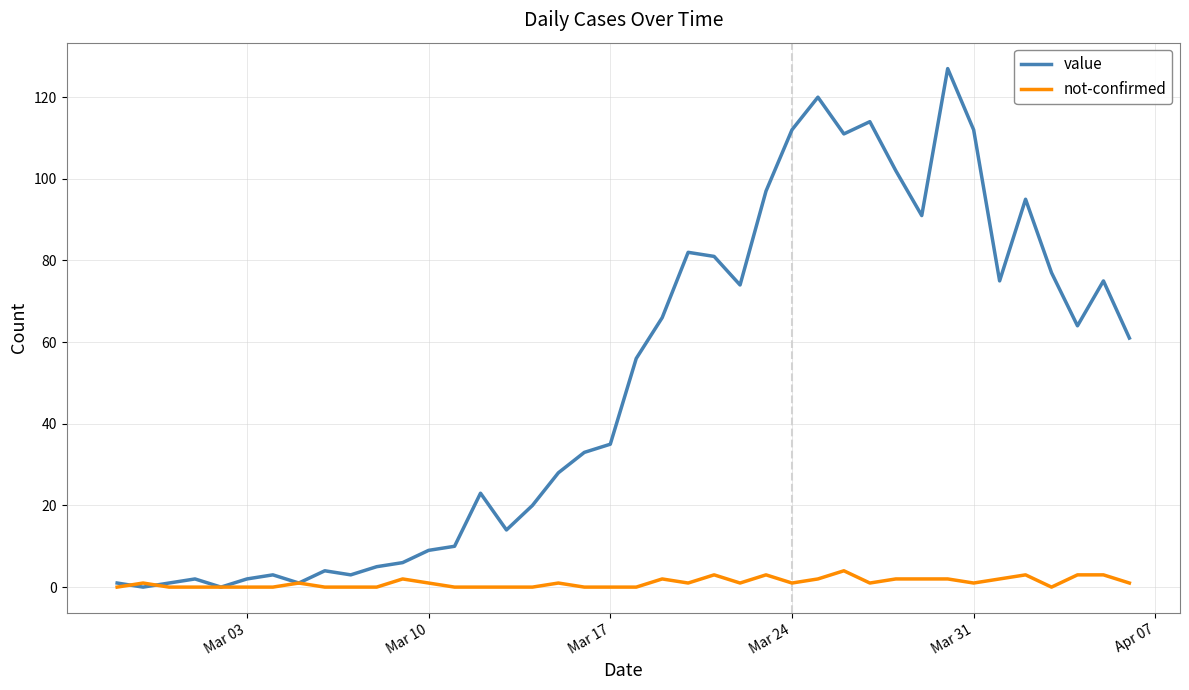

What is the average value of the not-confirmed series?

1